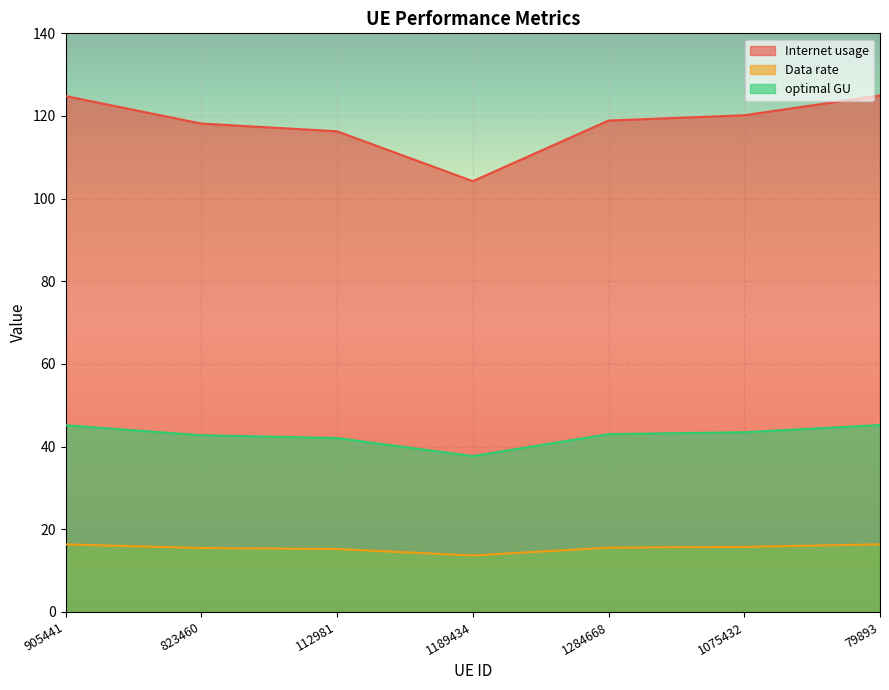

List the series in order of their overall mean, highest first.

Internet usage, optimal GU, Data rate